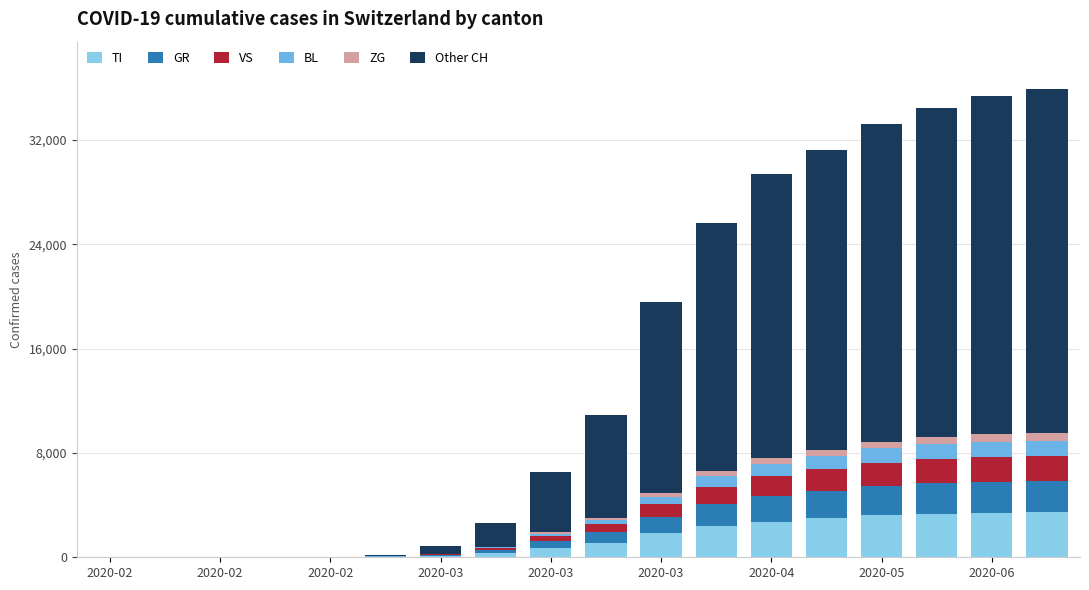

How many categories are shown in the chart?

18